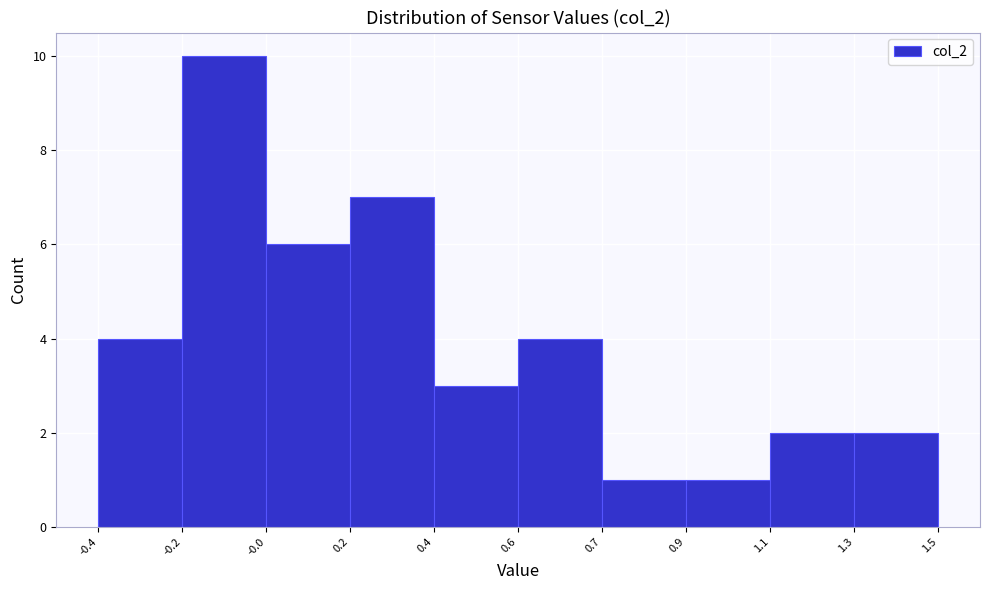

Reading left to right, transcribe all the data shown in this chart.

-0.4=4	-0.2=10	-0.0=6	0.2=7	0.4=3	0.6=4	0.7=1	0.9=1	1.1=2	1.3=2